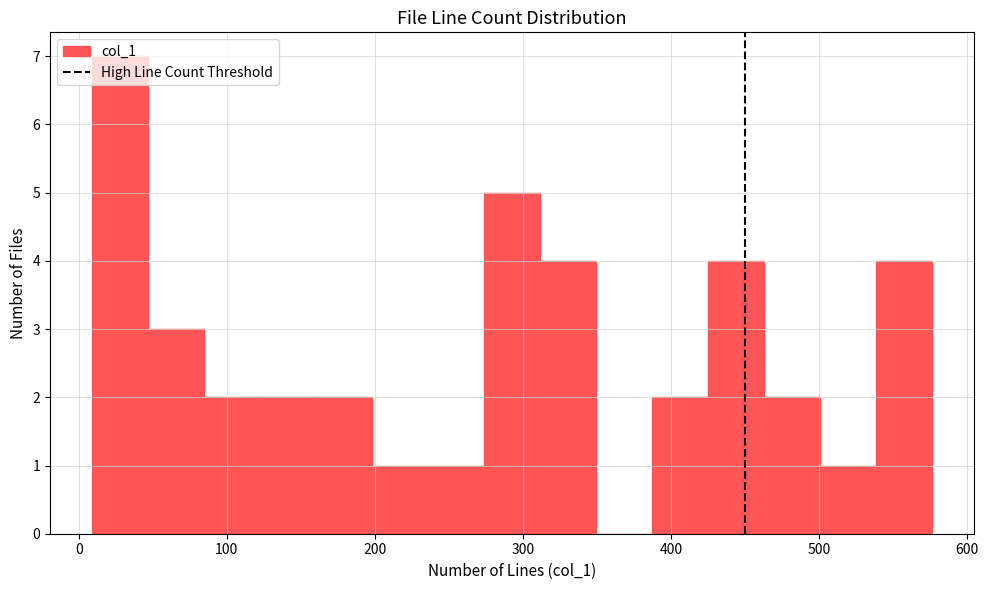

Read against the x-axis, roughly where is the centre of the tallest bar?

30